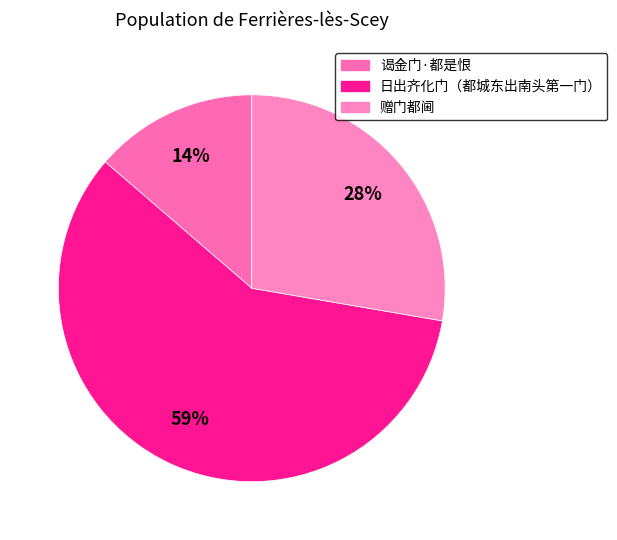

To the nearest percent, what is the combined percentage of 日出齐化门（都城东出南头第一门） and 赠门都阃?

86%